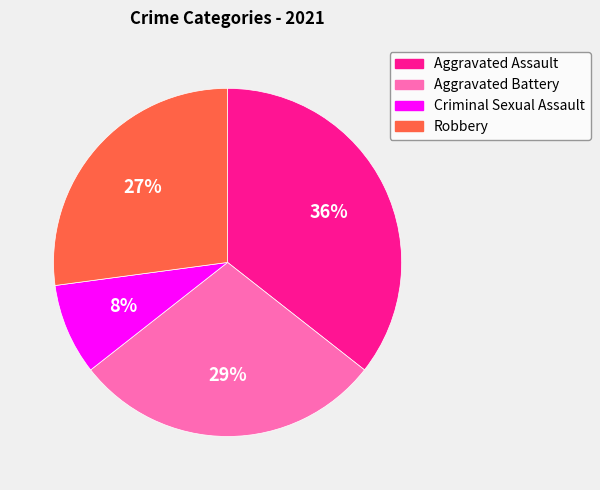

Count the number of slices in the pie.

4